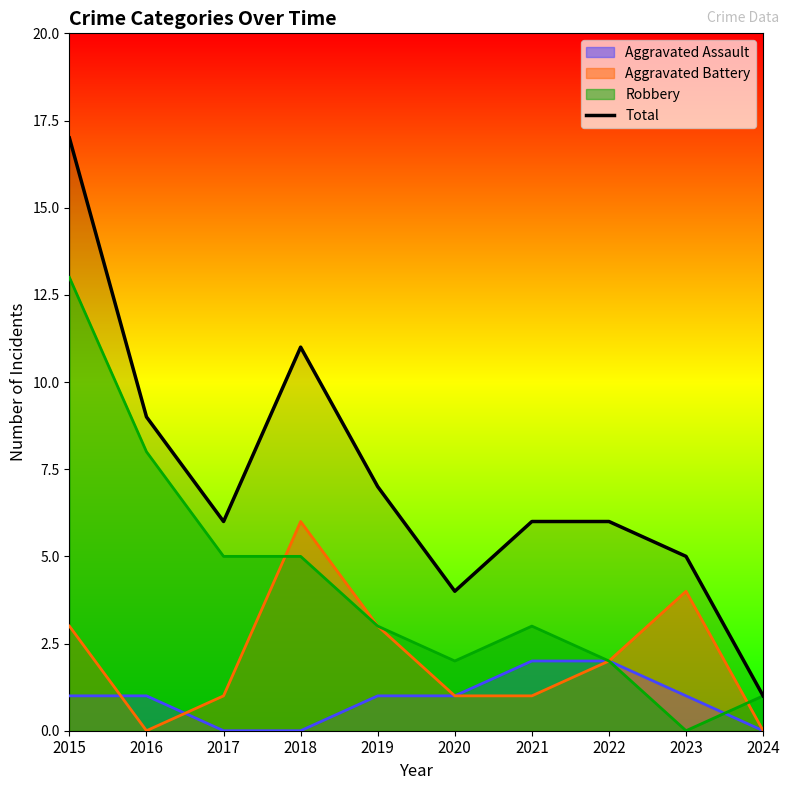

At which category does the data reach its first local peak?

2018